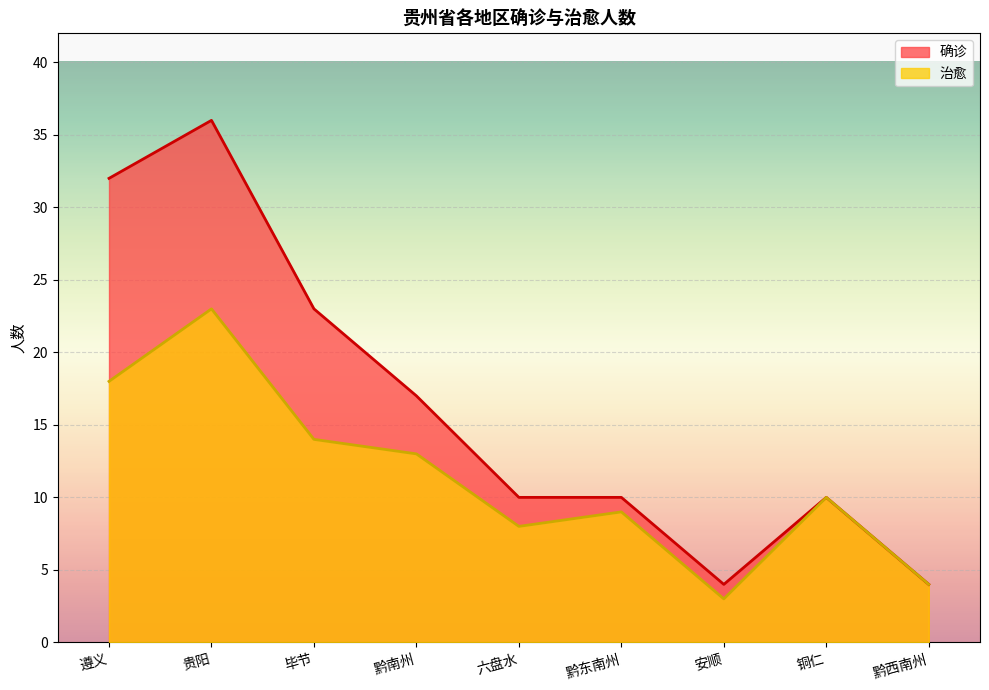

At which label does 治愈 reach its peak?

贵阳